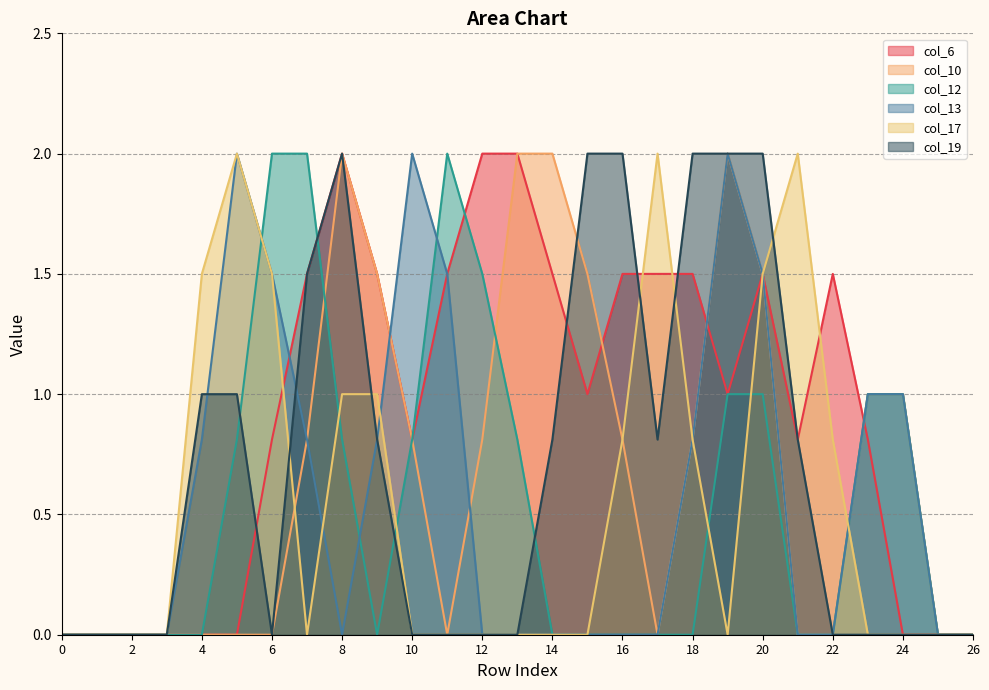

Where do col_19 and col_13 first cross each other?

4 and 5